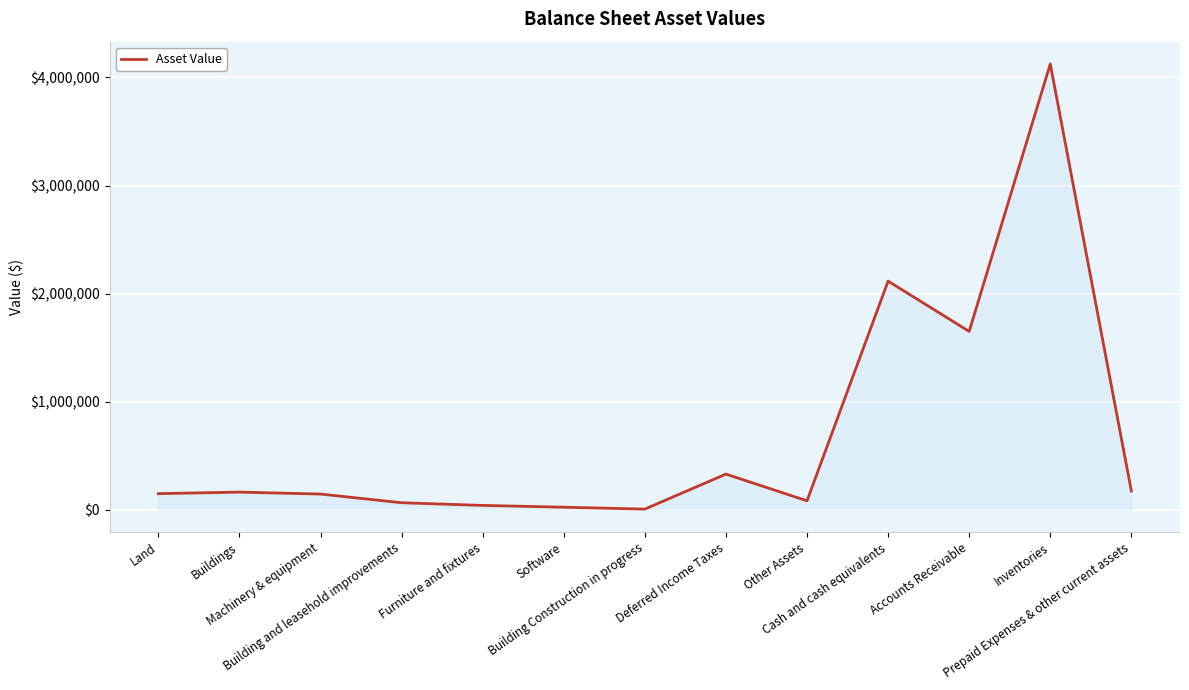

The value at Buildings is 163510. True or false?

True